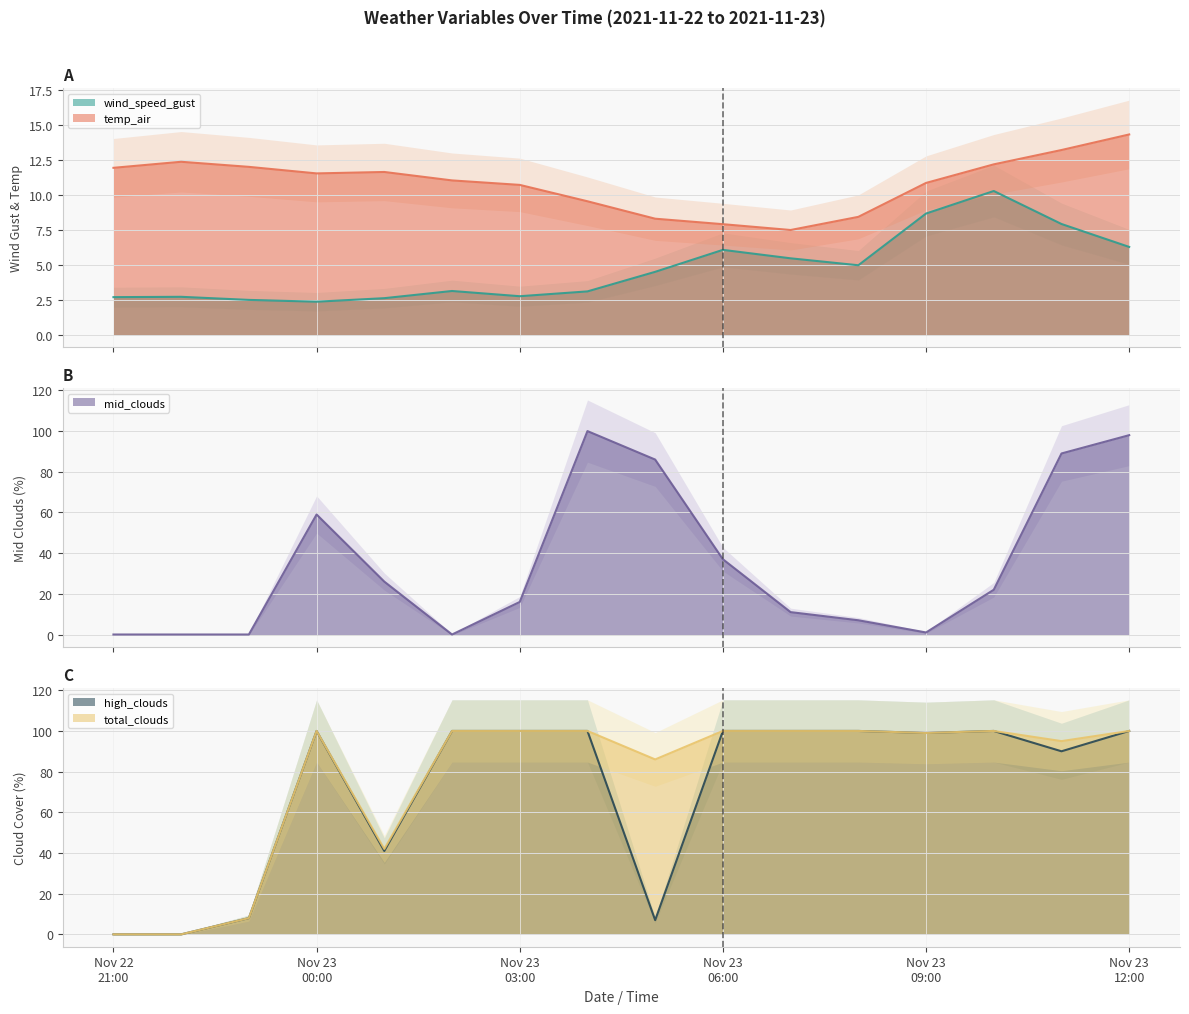

At Nov 23 06:00, list the series in order from smallest to largest.

wind_speed_gust, temp_air, mid_clouds, high_clouds, total_clouds